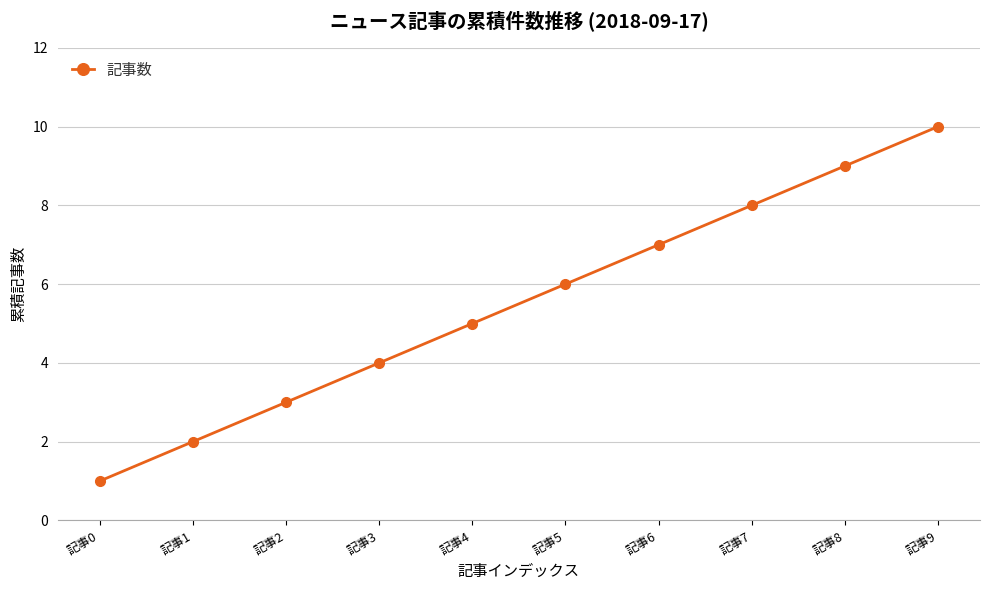

Between 記事8 and 記事4, which is larger?

記事8